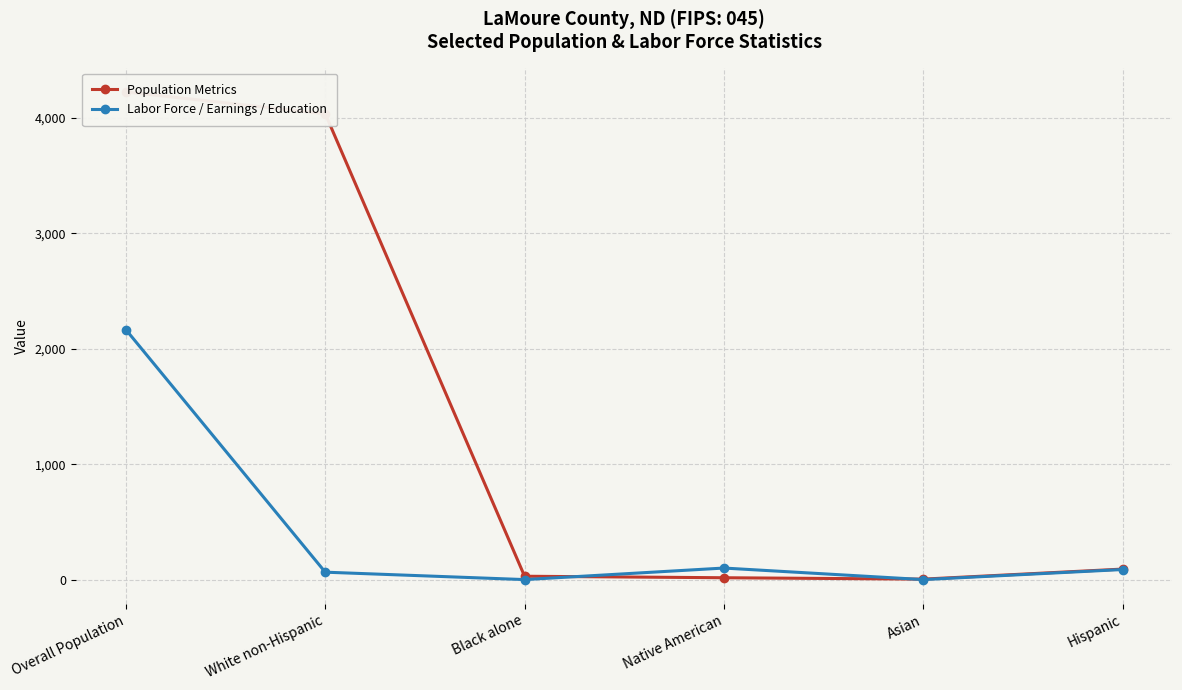

Which series has the largest total across all categories?

Population Metrics